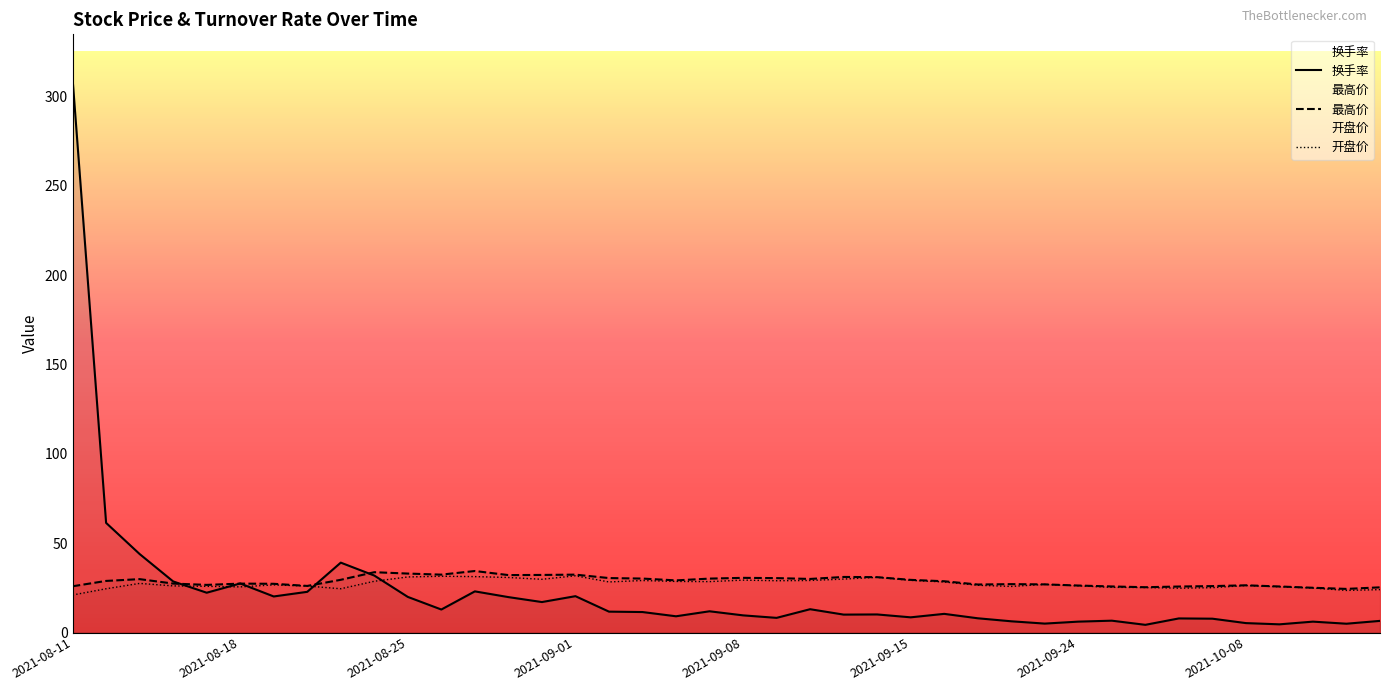

What is the minimum value shown in the chart?

4.3